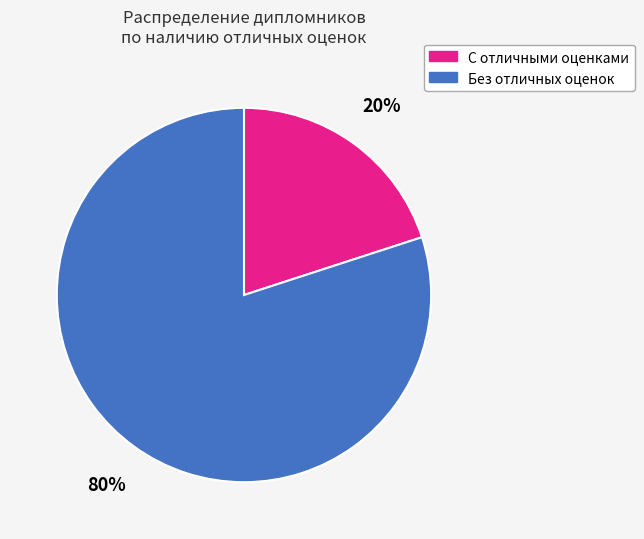

How many slices are in this pie chart?

2